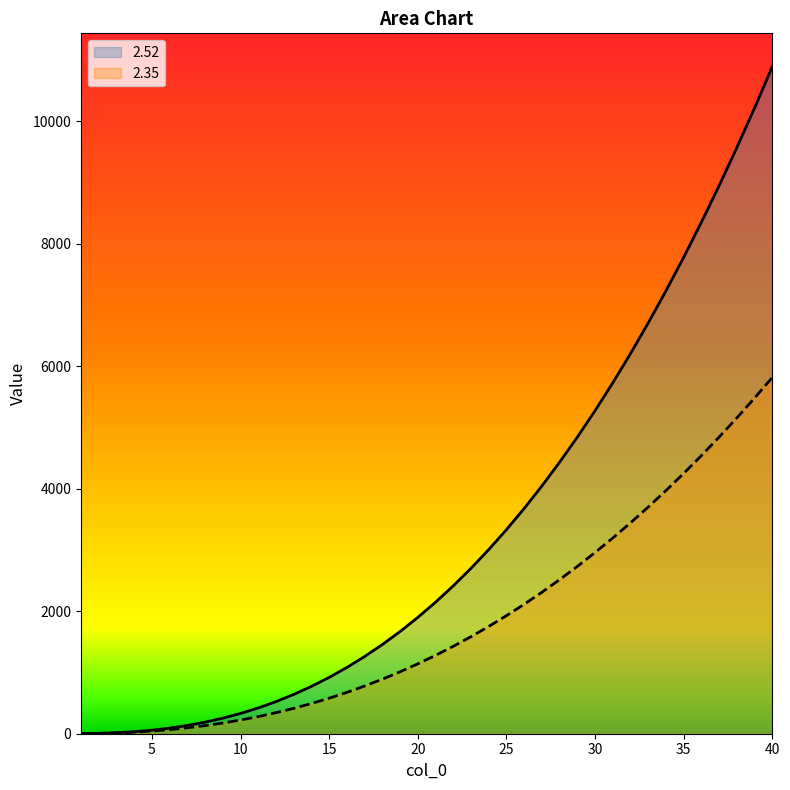

Read the 2.35 value at 36.

4542.7